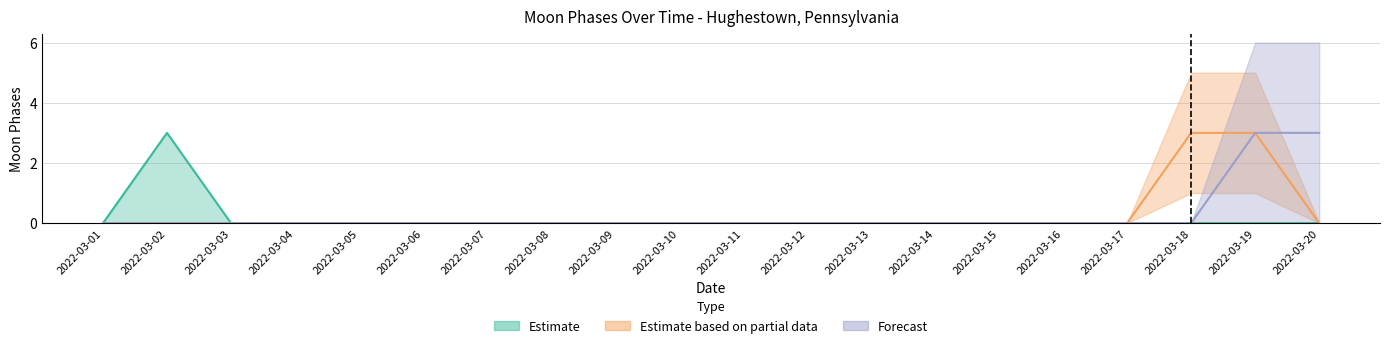

In Estimate, how many points are higher than both neighbors (excluding endpoints)?

1